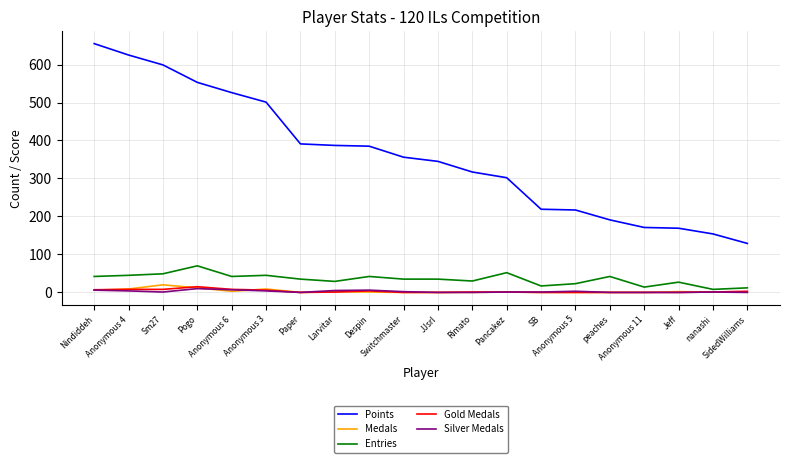

Does the chart display data point markers on the line(s)?

No